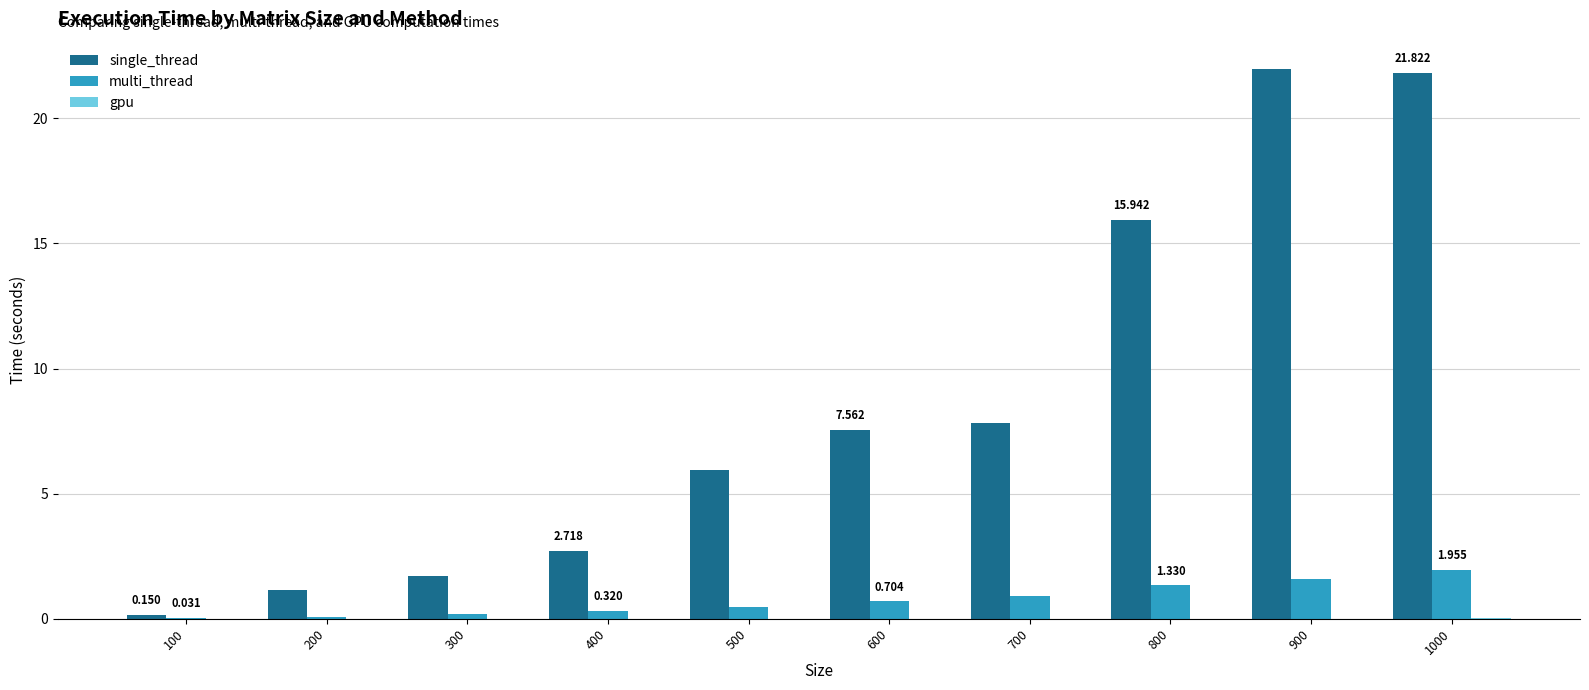

Between 200 and 1000, which series saw the biggest shift?

single_thread